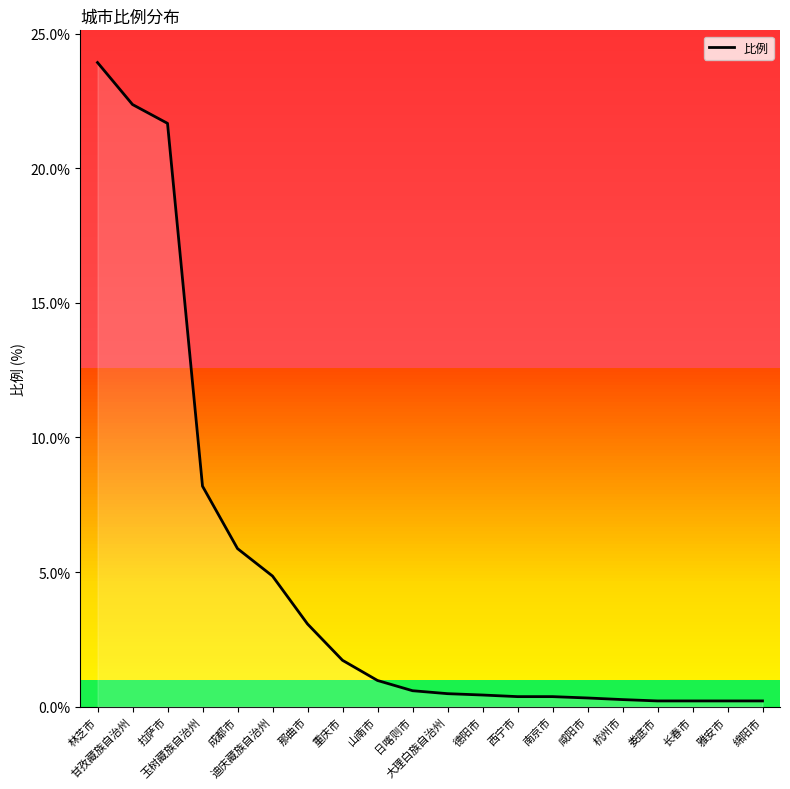

What is the value of the 18th point from the left?

0.2